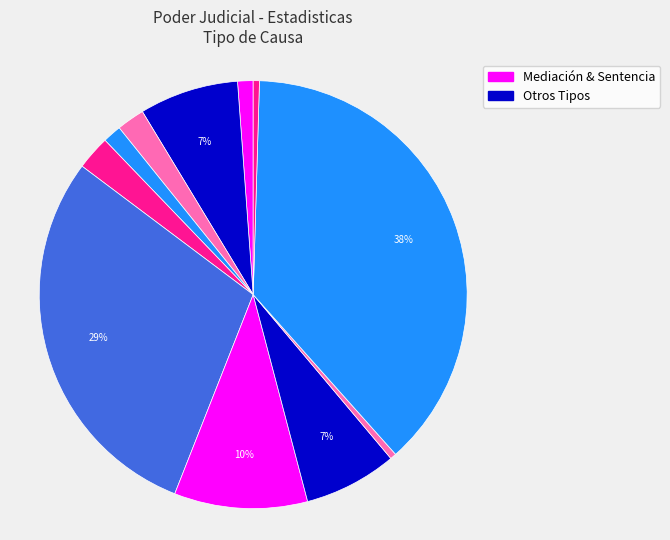

Rank the categories by value from highest to lowest.

Sentencia, Mediación, No Da Curso A La Demanda, Avenimiento, No Da Curso A La Solicitud, Incompetencia, Conciliación, Desistimiento, Abandono Del Procedimiento, Retiro, Transacción